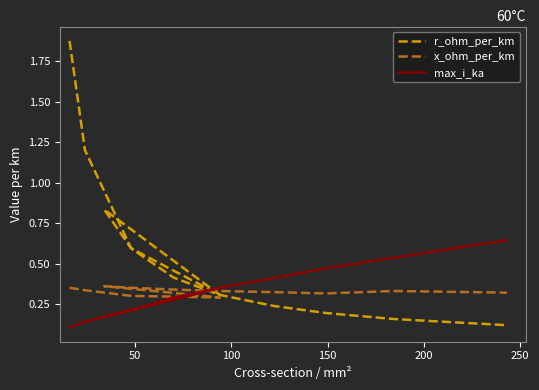

Does the chart display data point markers on the line(s)?

No